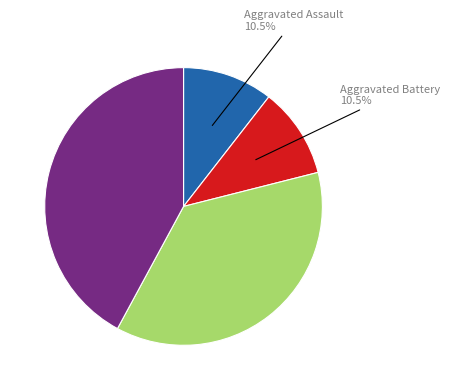

Is there any slice that represents more than half of the pie?

No